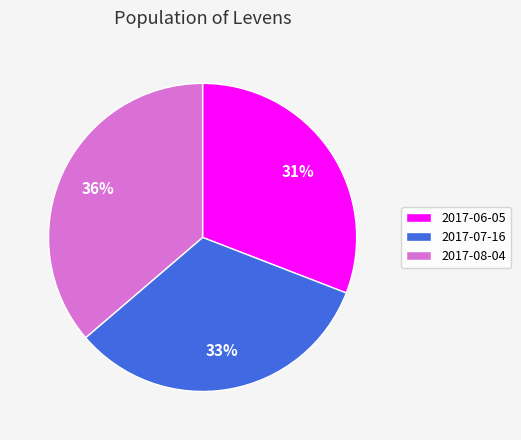

Which slice is the largest?

2017-08-04